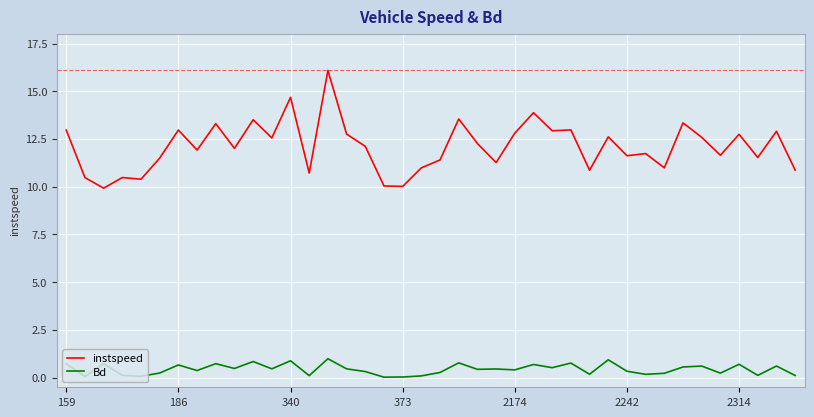

What is the sum of all instspeed values?

483.9